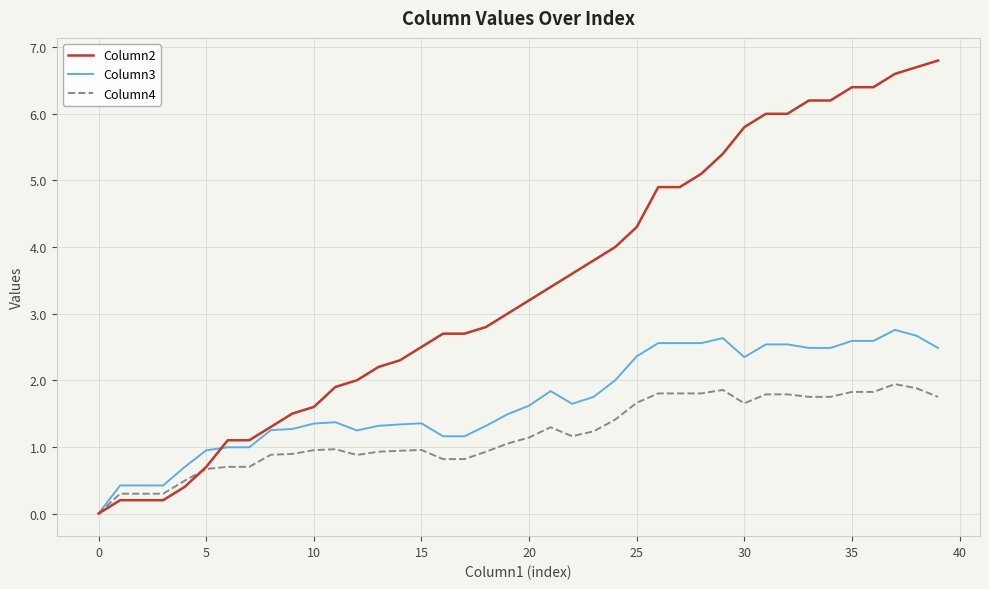

Which series has the largest range (max minus min)?

Column2